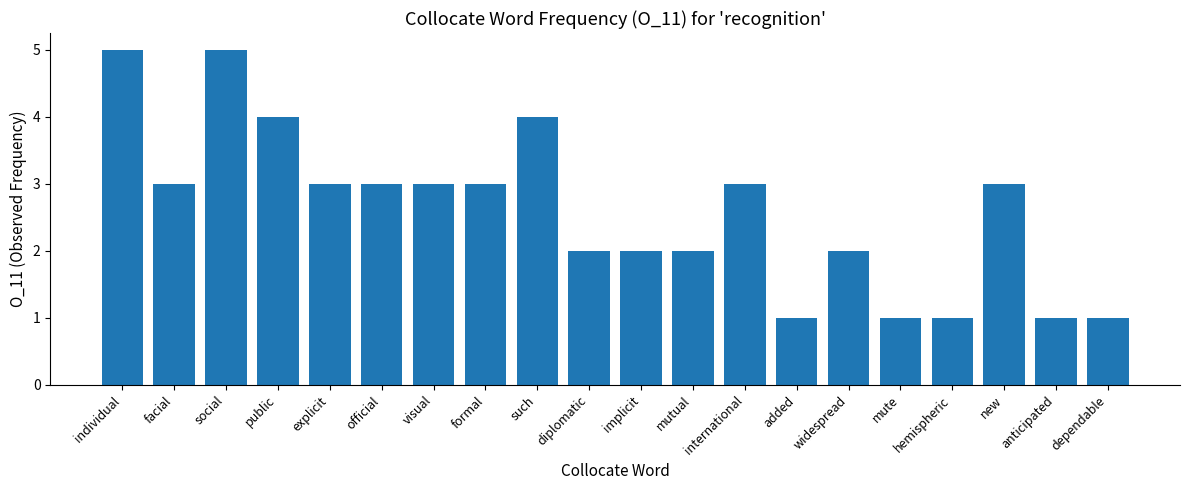

Reading left to right, extract all data points from this chart.

individual=5	facial=3	social=5	public=4	explicit=3	official=3	visual=3	formal=3	such=4	diplomatic=2	implicit=2	mutual=2	international=3	added=1	widespread=2	mute=1	hemispheric=1	new=3	anticipated=1	dependable=1